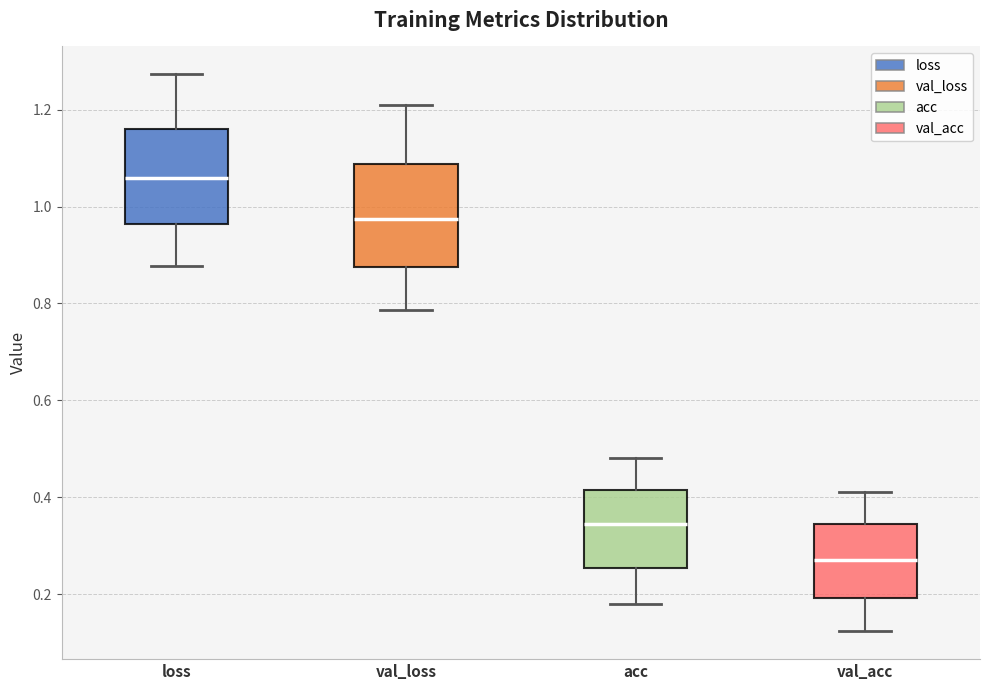

Where does the lower whisker of the box for loss end on the y-axis? The values are not printed on the chart, so give them approximately, as read against the axis.

0.88